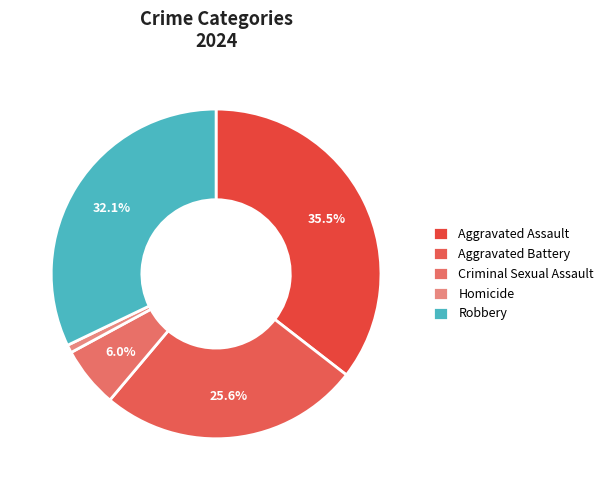

To the nearest percent, what is the average slice percentage?

20%